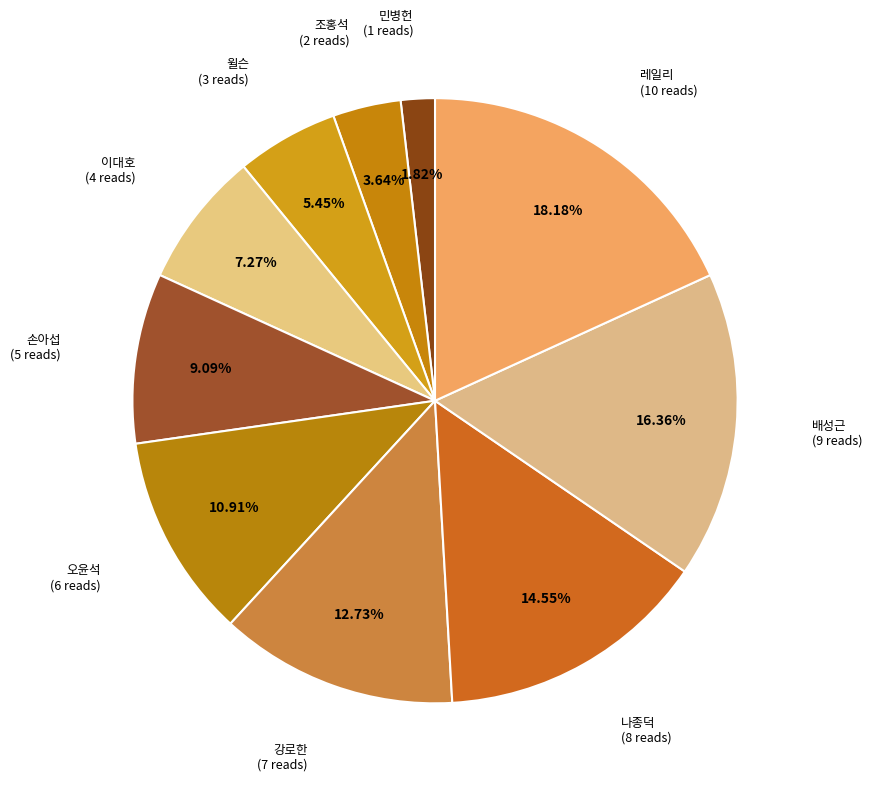

To the nearest percent, what is the difference between the largest and smallest slice percentages?

16%